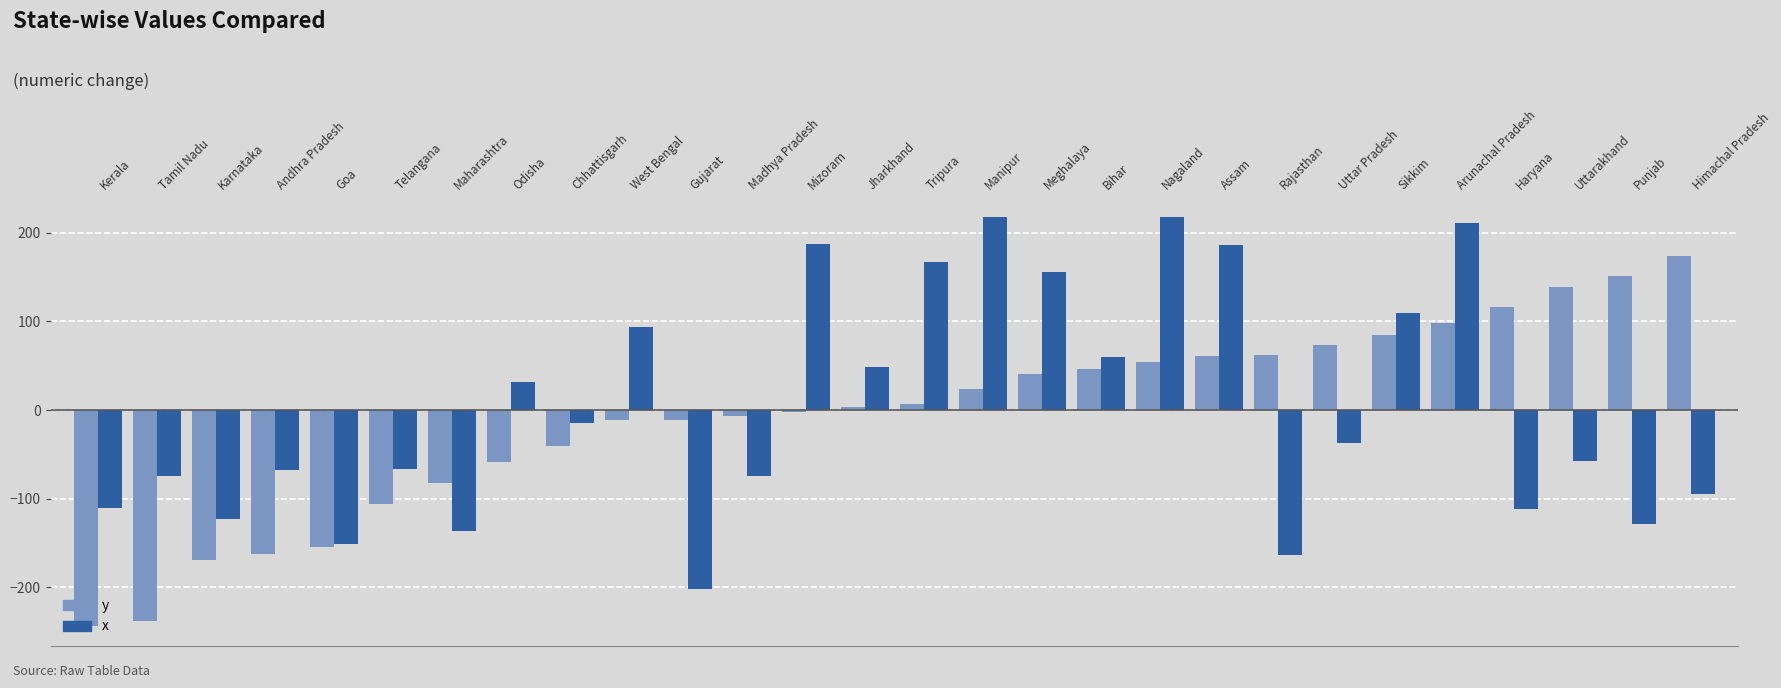

What is the difference between the second highest and second lowest values in the x series?

381